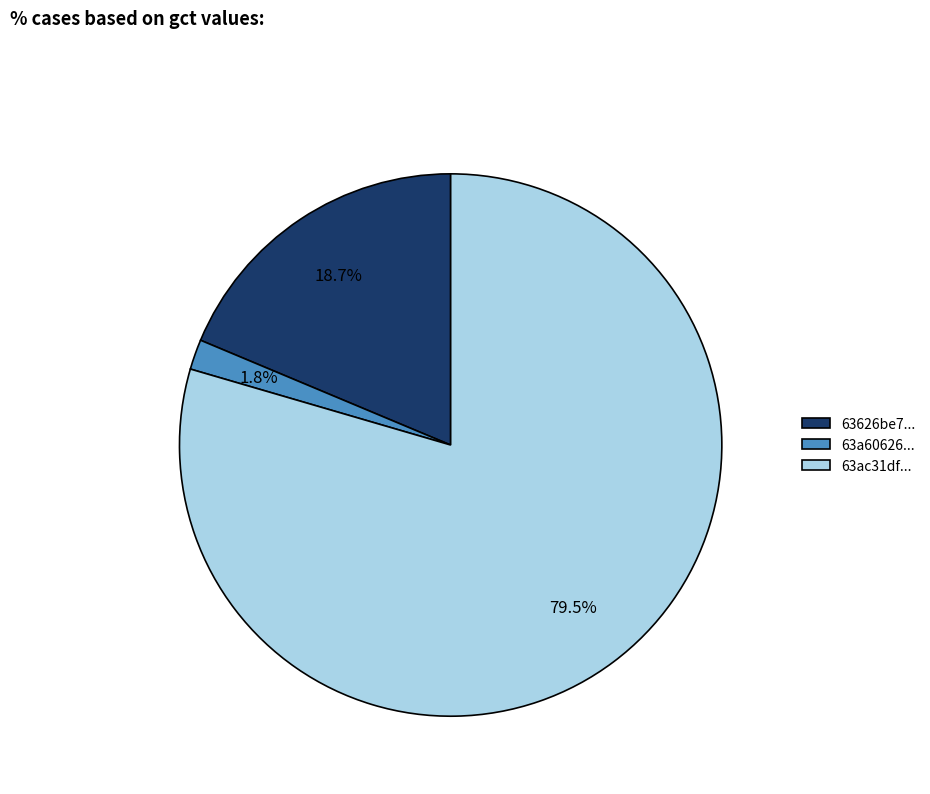

What is the largest slice in the pie chart?

63ac31df...